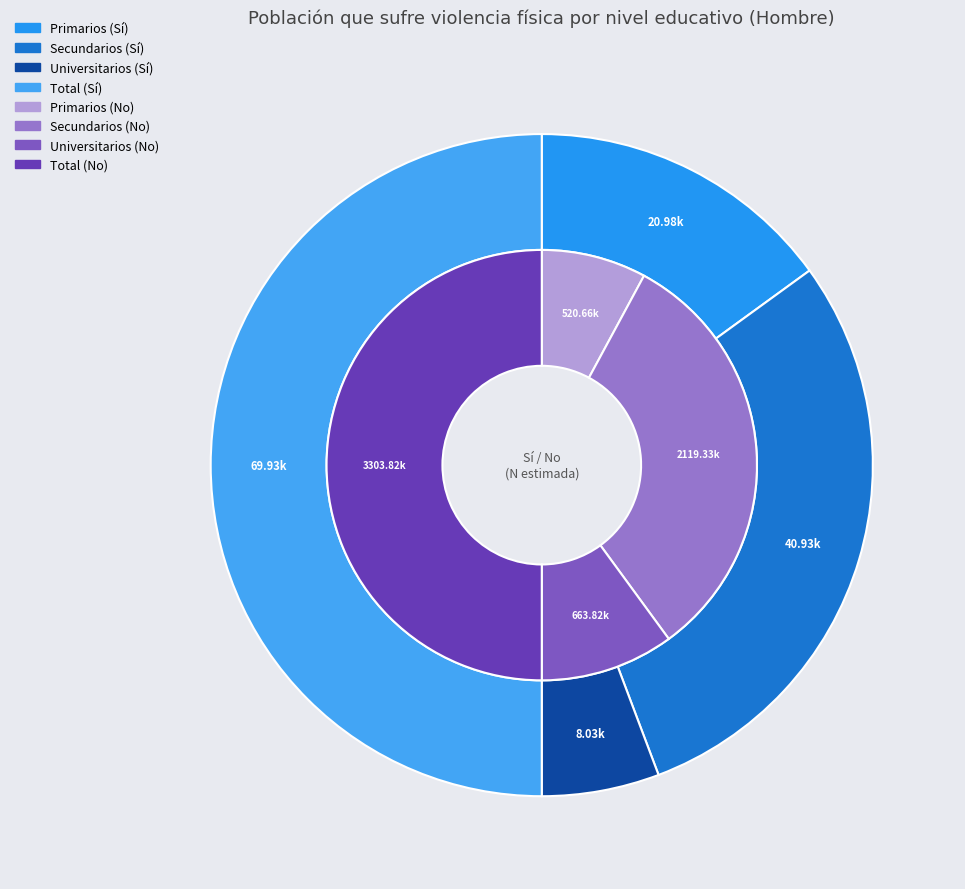

How many segments does this pie chart have?

4